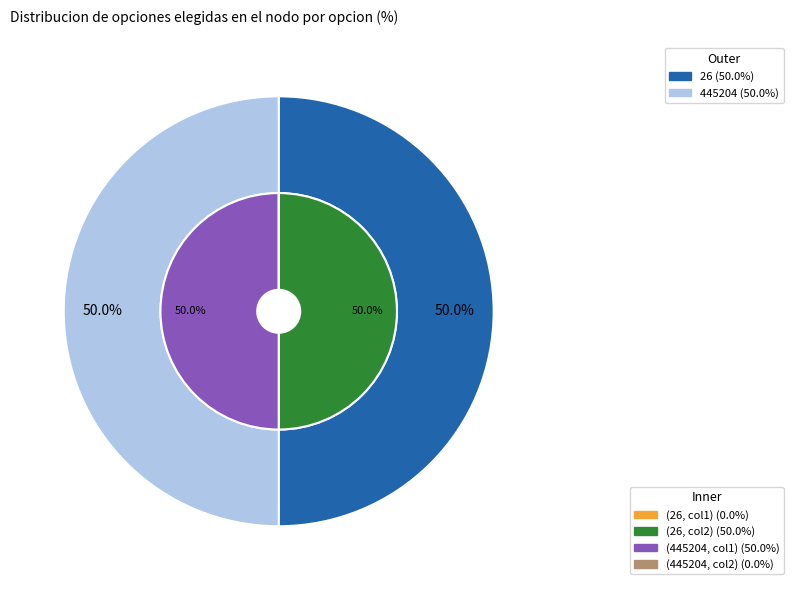

Which category has the biggest portion of the pie?

26